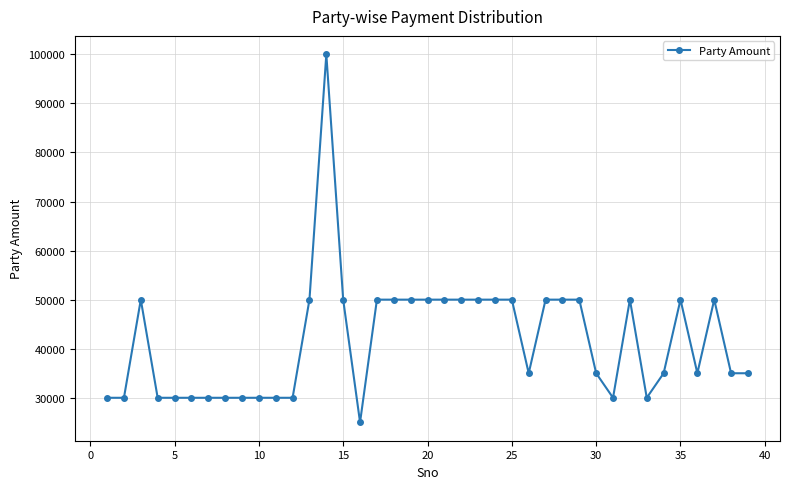

What is the minimum value shown in the chart?

25000